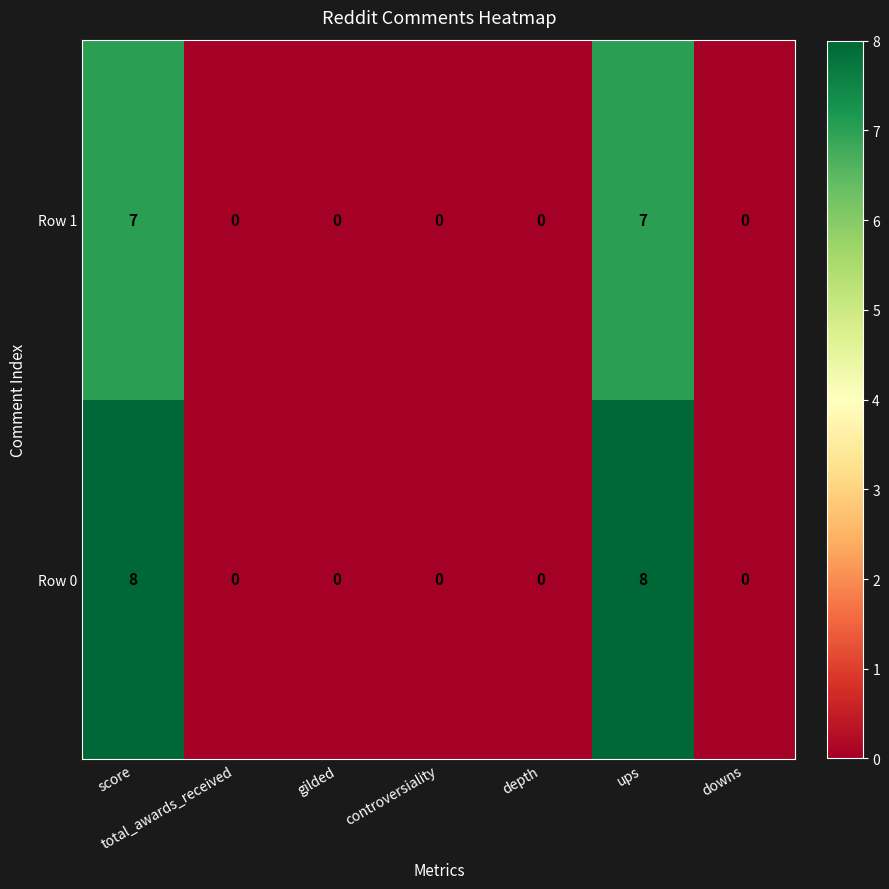

How many Row 0 values are between 0 and 8?

7